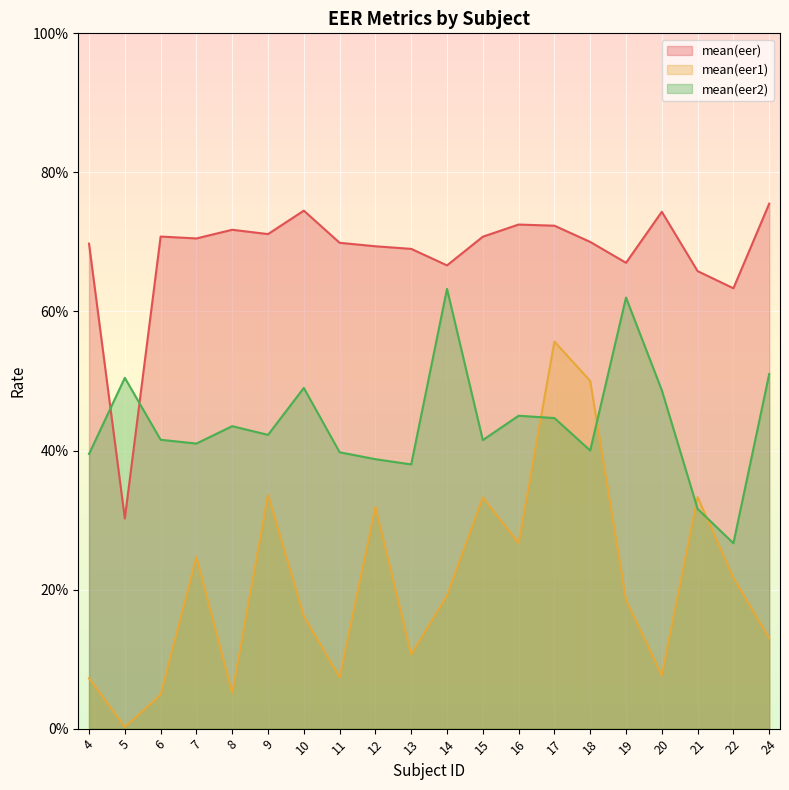

Where is mean(eer) nearest to the value 0?

5